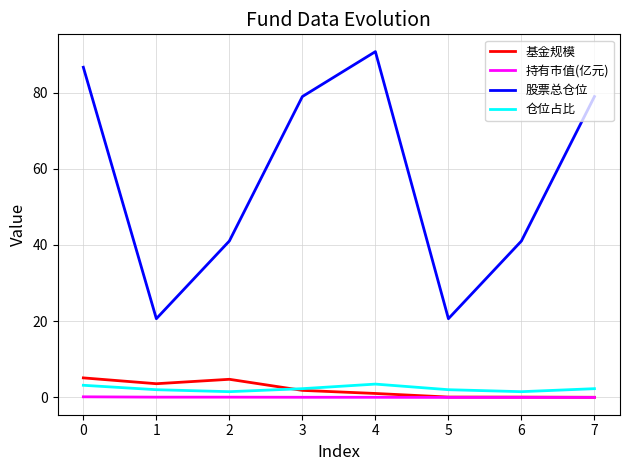

What is the maximum value shown in the chart?

90.7